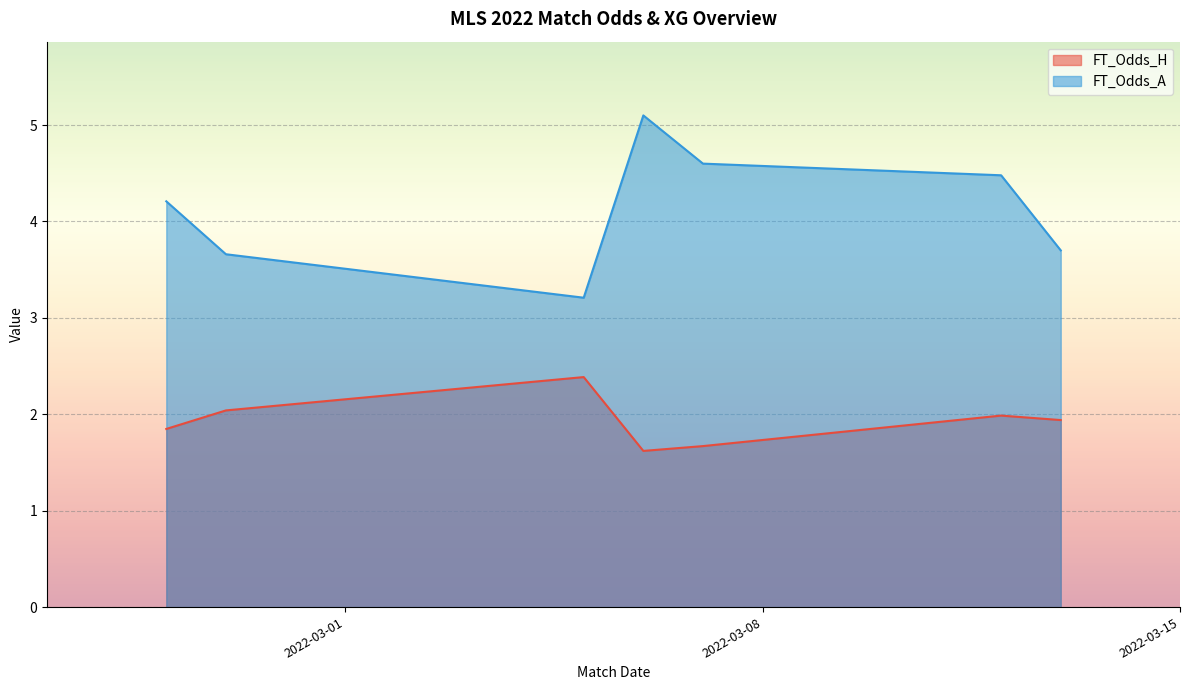

Between 2022-03-05 and 2022-03-12, which series saw the biggest shift?

FT_Odds_A